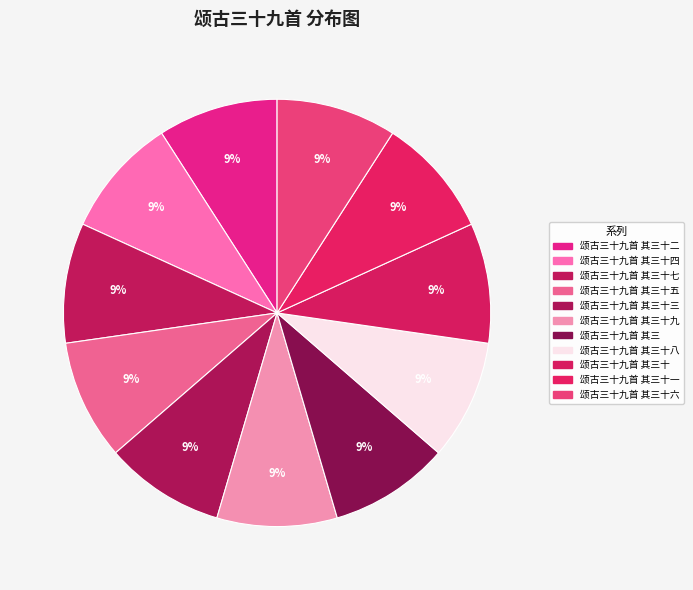

How many slices are in this pie chart?

11